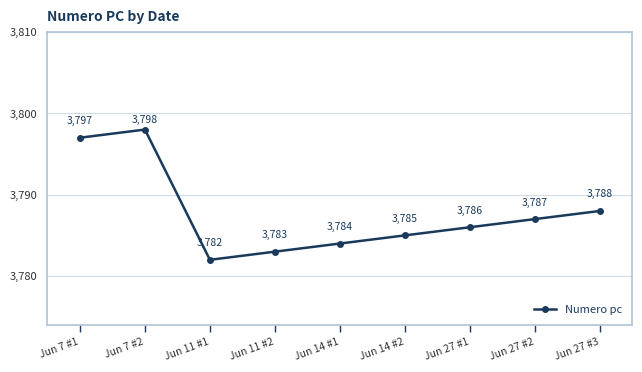

How many data points does each series have?

9